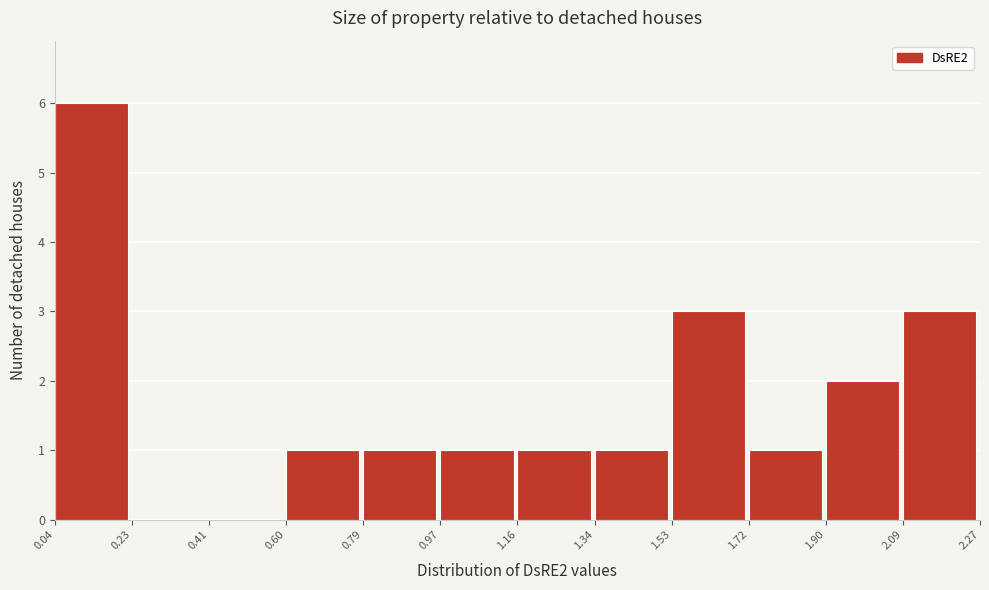

Reading left to right, transcribe this chart: for each bar, give the range it covers on the x-axis and its height. The values are not printed on the chart, so give them approximately, as read against the axis.

0.04 to 0.23: 6
0.23 to 0.41: 0
0.41 to 0.60: 0
0.60 to 0.79: 1
0.79 to 0.97: 1
0.97 to 1.16: 1
1.16 to 1.34: 1
1.34 to 1.53: 1
1.53 to 1.72: 3
1.72 to 1.90: 1
1.90 to 2.09: 2
2.09 to 2.27: 3